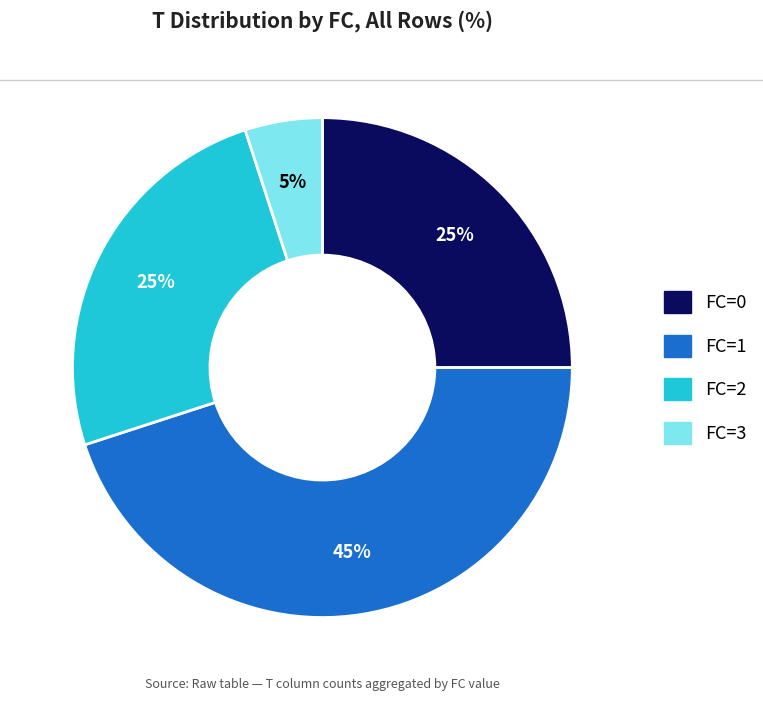

Is it true that FC=1 is 45% of the pie?

True